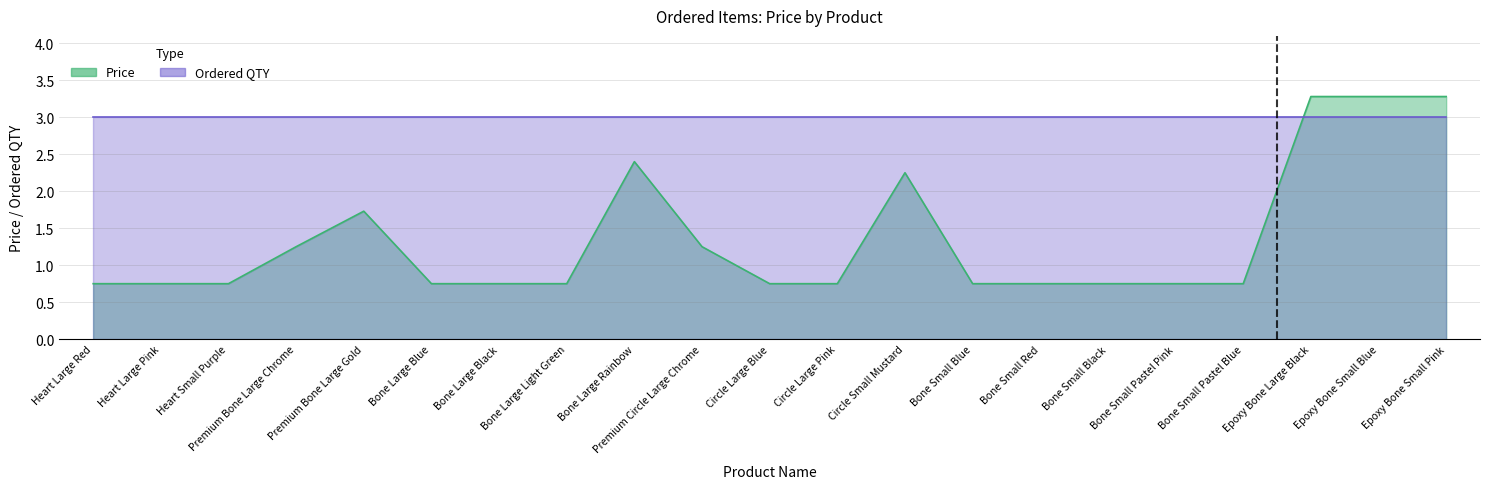

The value at Bone Small Blue is 0.8. True or false?

True